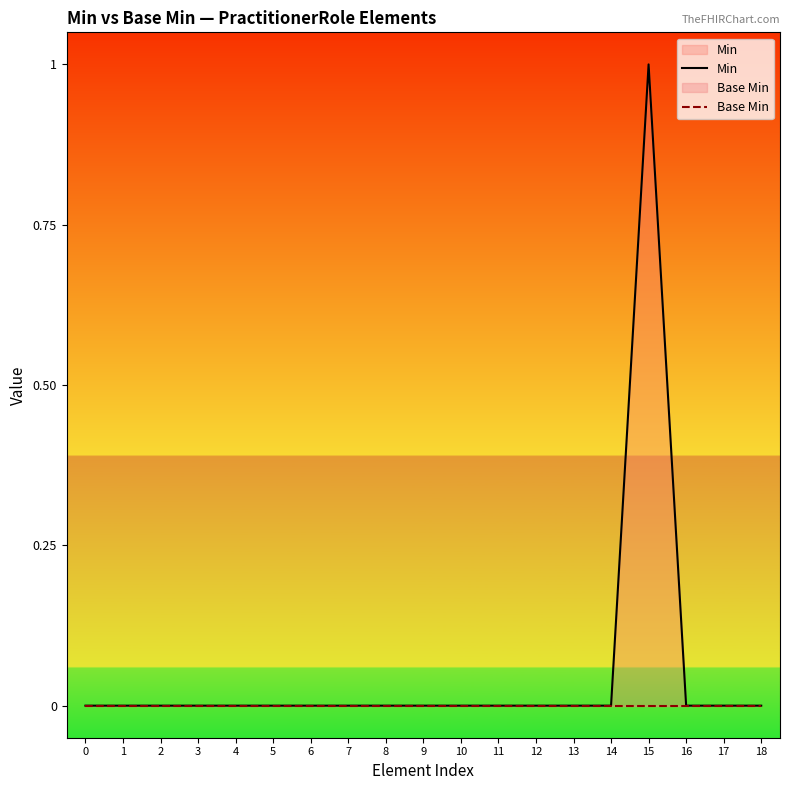

Reading left to right, extract all data points from this chart.

Min: 0	0	0	0	0	0	0	0	0	0	0	0	0	0	0	1	0	0	0
Base Min: 0	0	0	0	0	0	0	0	0	0	0	0	0	0	0	0	0	0	0